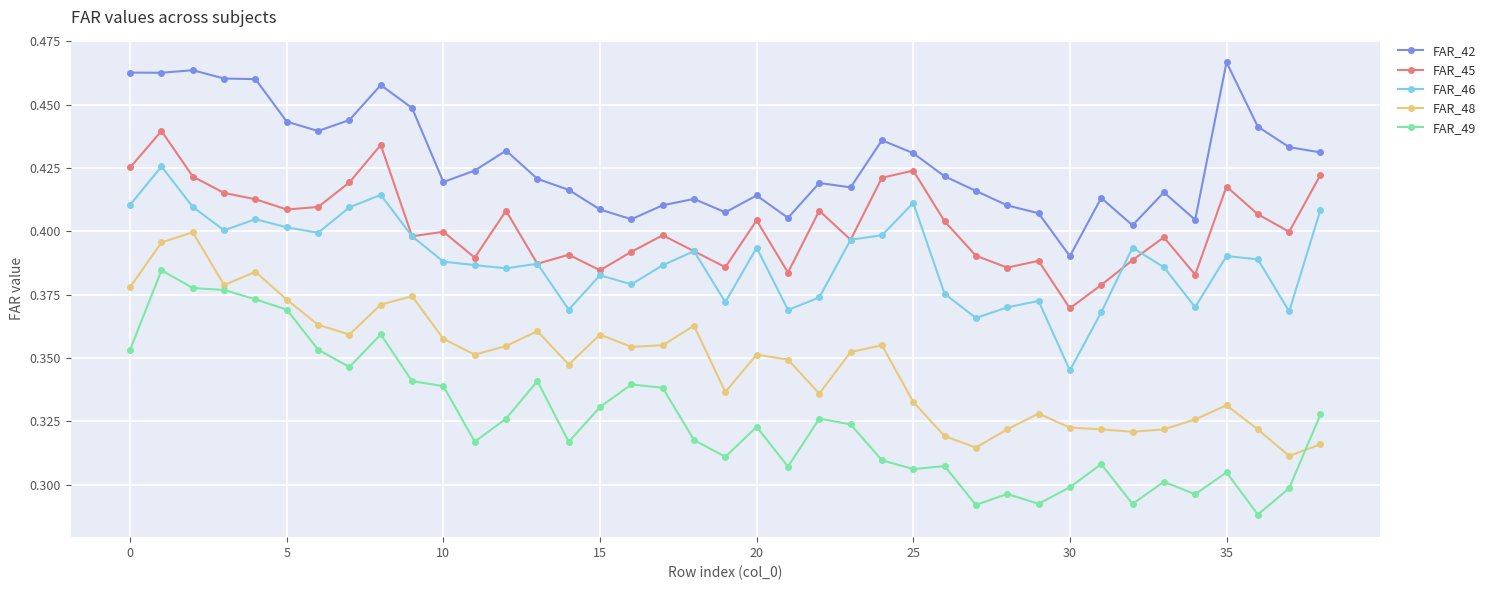

At how many categories does at least one series exceed 0?

39